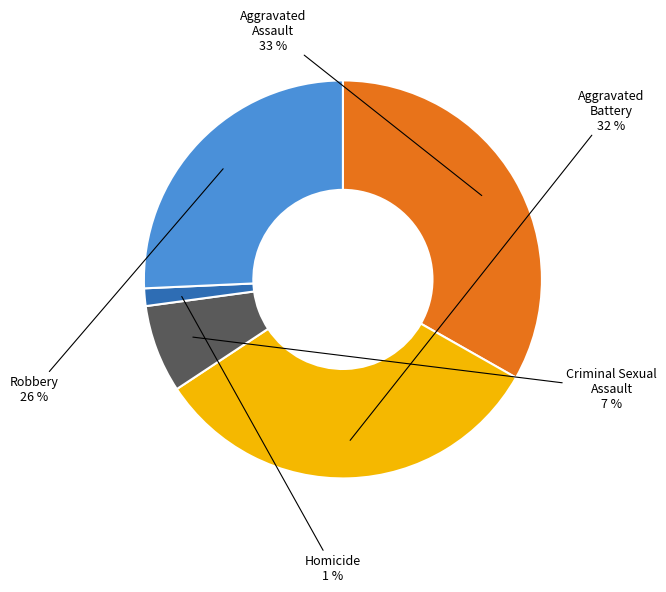

To the nearest percent, what is the average slice percentage?

20%